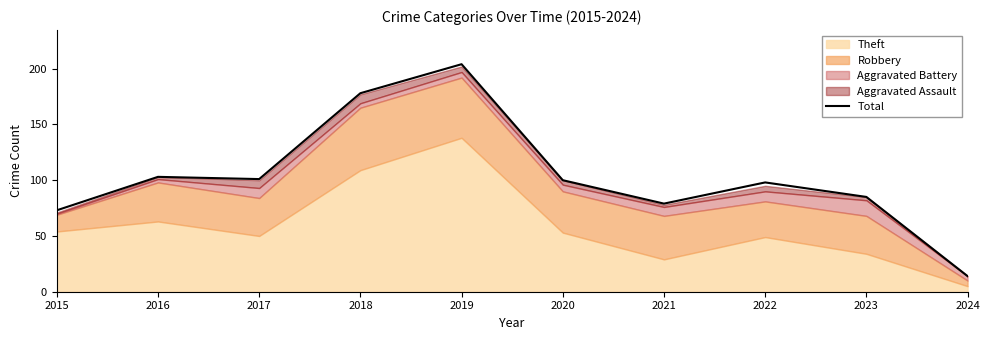

True or false: there are more than 0 points higher than both neighbors.

True